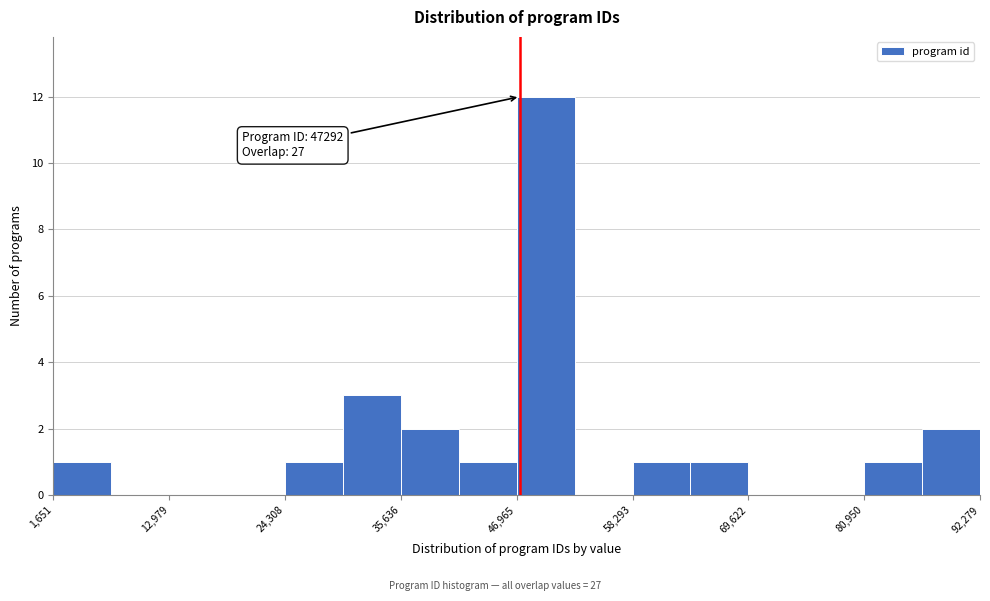

Around what value on the x-axis is the tallest bar? Give the approximate position of its centre, as read against the axis.

50000